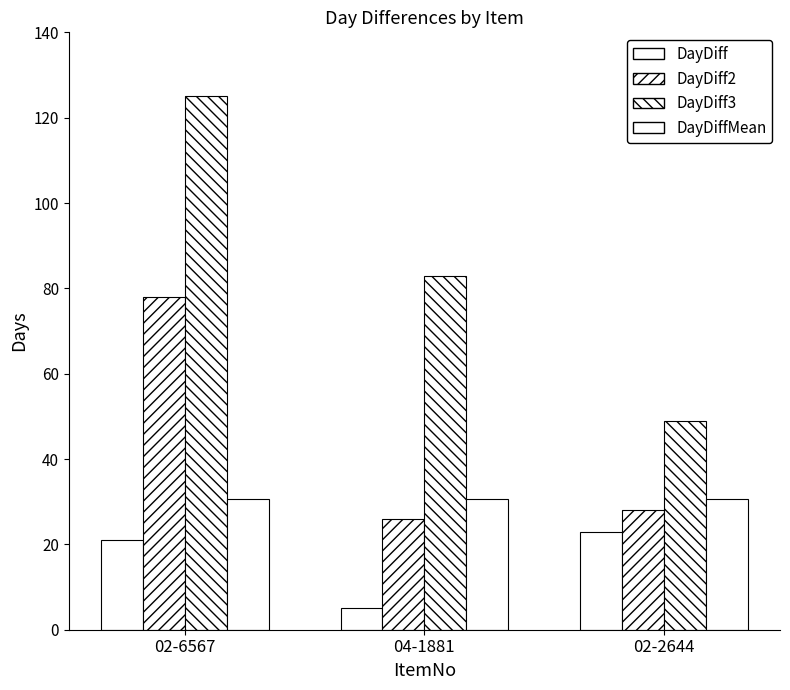

What is the value of the DayDiff bar at the 1st from the left?

21.0